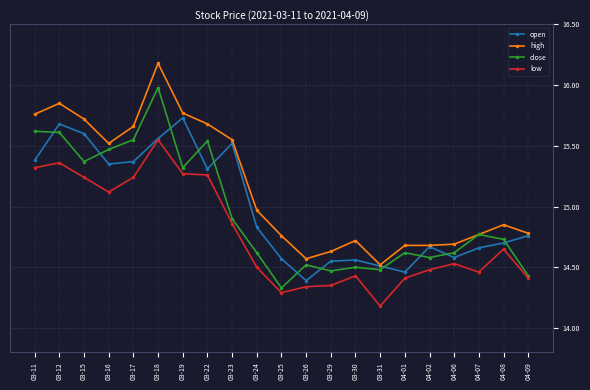

What is the label of the 11th point from the right?

03-25